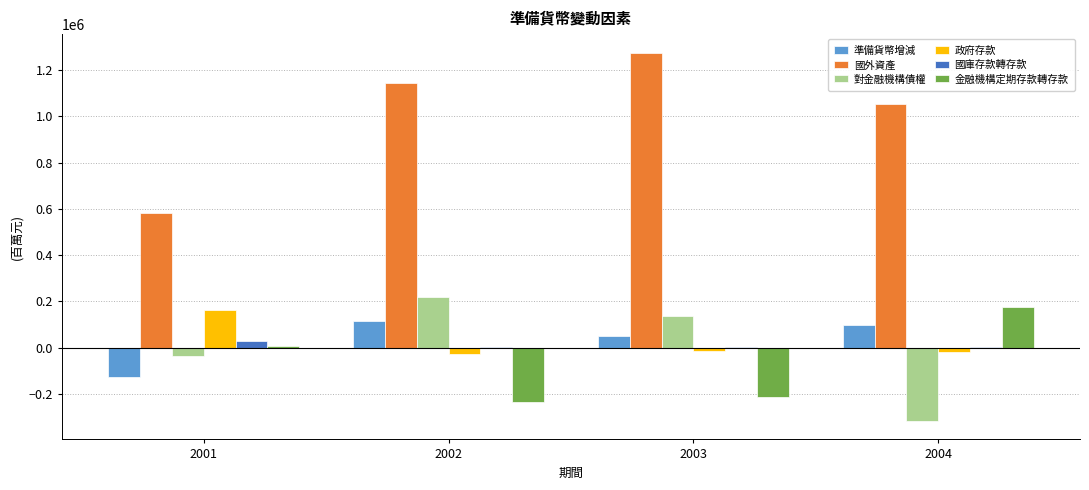

The value of 對金融機構債權 at 2003 is 70882. True or false?

False